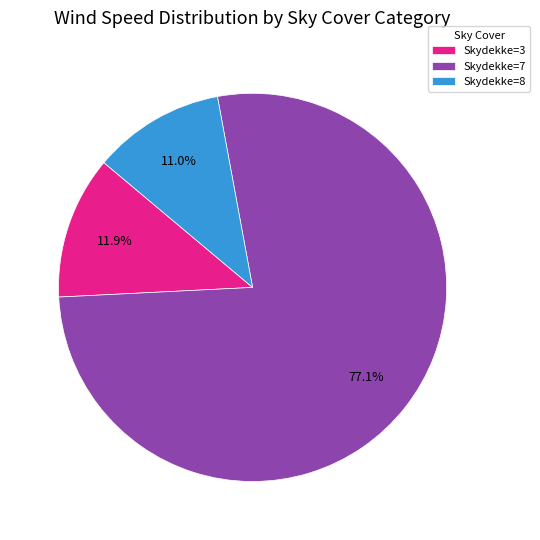

Is there a majority slice in this chart?

Yes